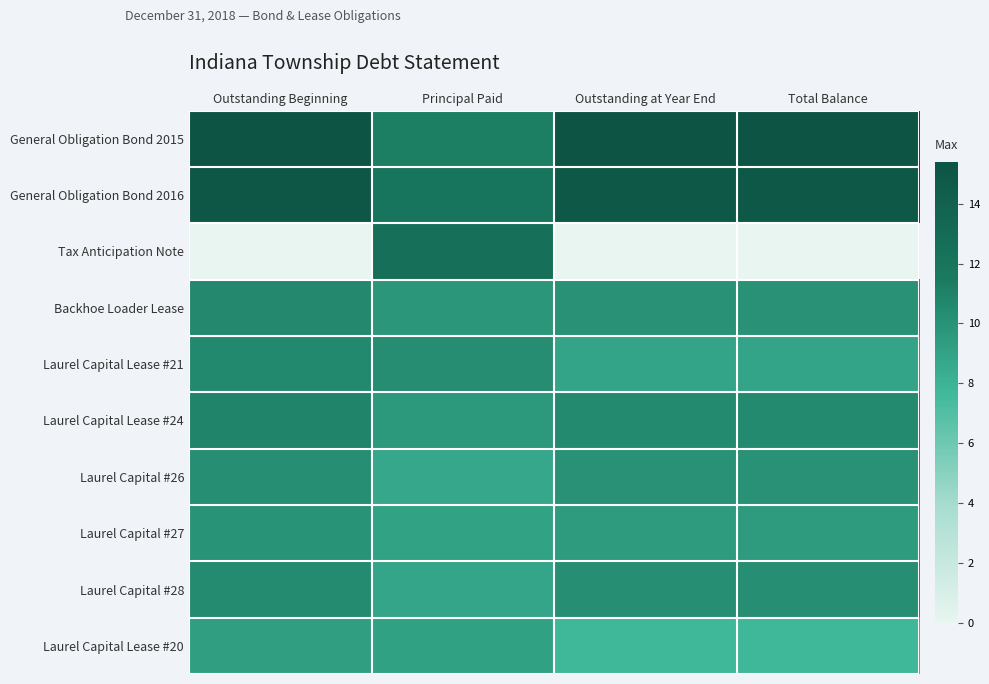

Which series has the largest range (max minus min)?

Tax Anticipation Note